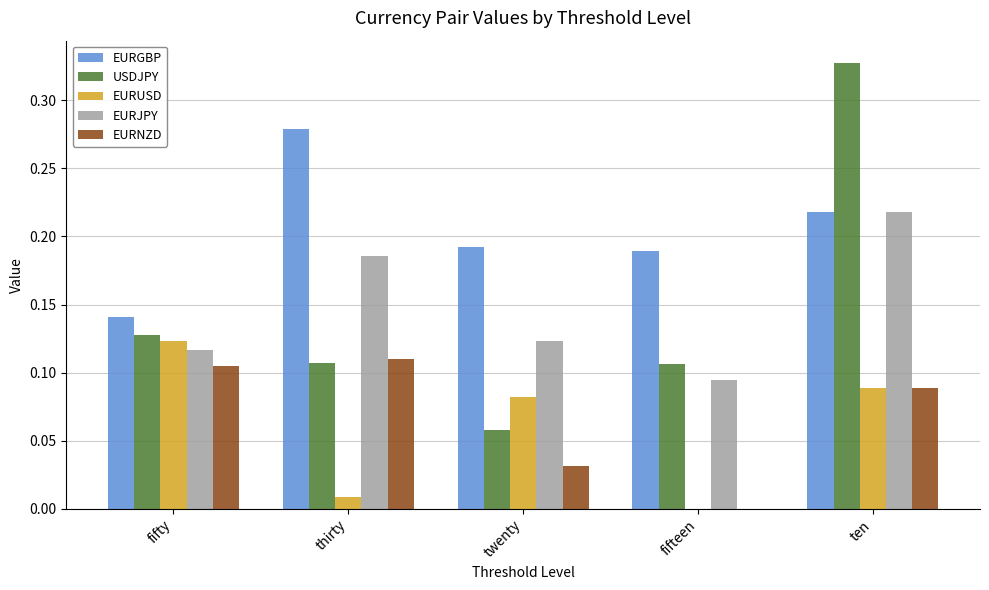

What is the total value across all series at fifty?

0.6